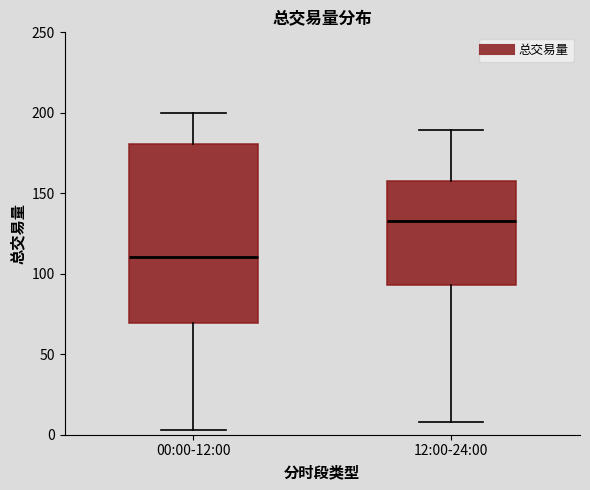

Reading left to right, read every box against the y-axis: the position of its median line, the range the box covers, and the ends of its whiskers. The values are not printed on the chart, so give them approximately, as read against the axis.

00:00-12:00: median 110, box 70 to 180, whiskers 5 to 200
12:00-24:00: median 135, box 95 to 160, whiskers 10 to 190